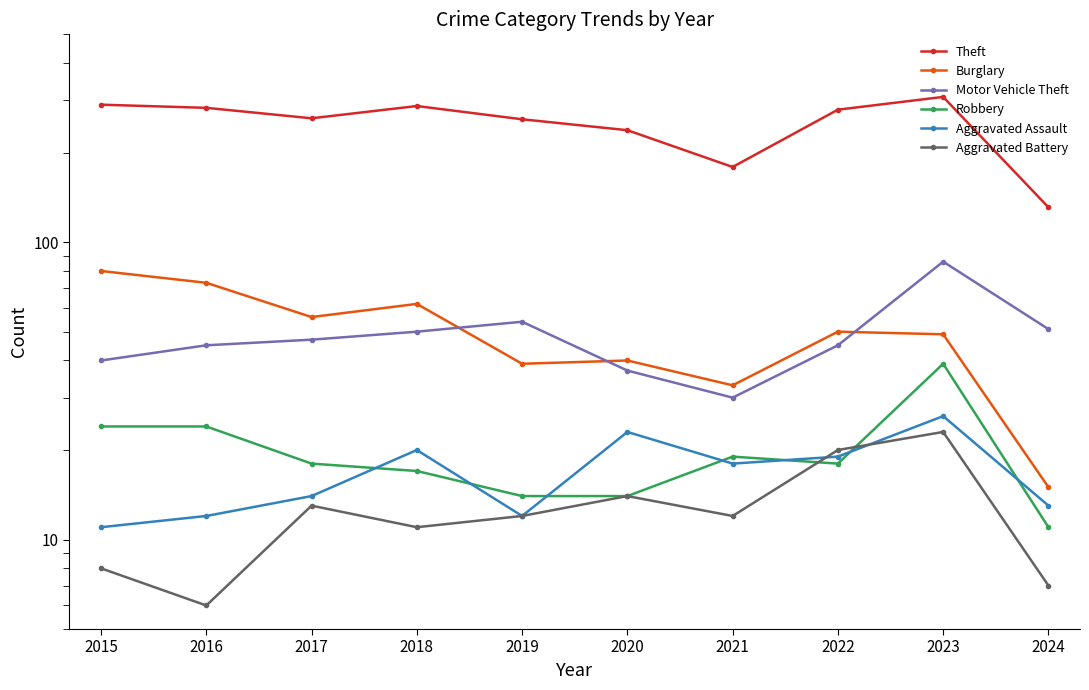

List the series in order of their peak value, highest first.

Theft, Motor Vehicle Theft, Burglary, Robbery, Aggravated Assault, Aggravated Battery